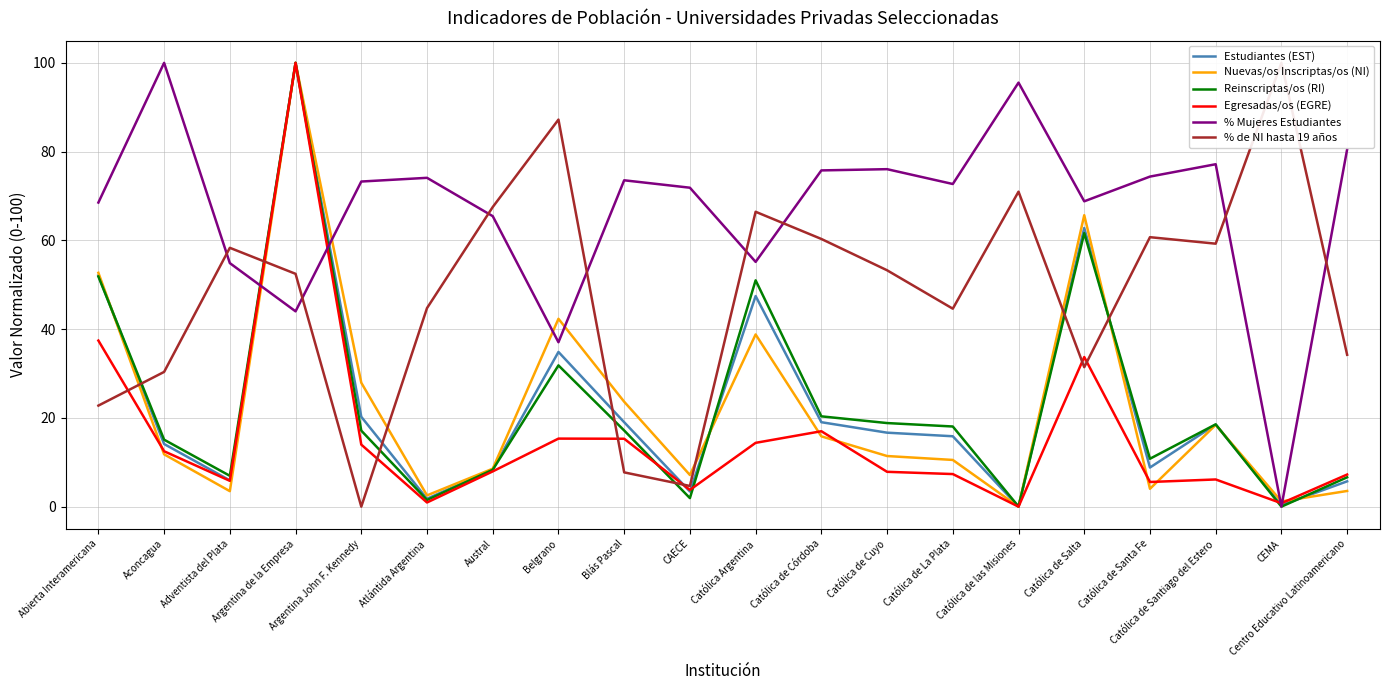

Does the chart display data point markers on the line(s)?

No